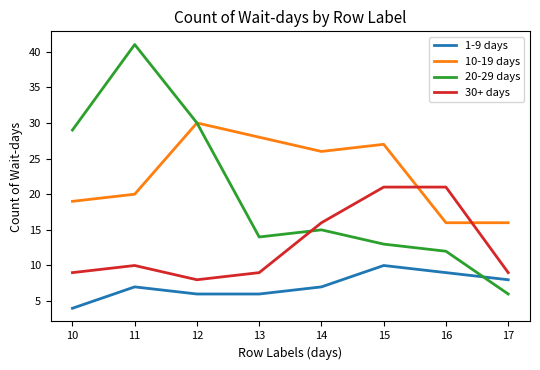

Is it true that 20-29 days equals 17 at 11?

False